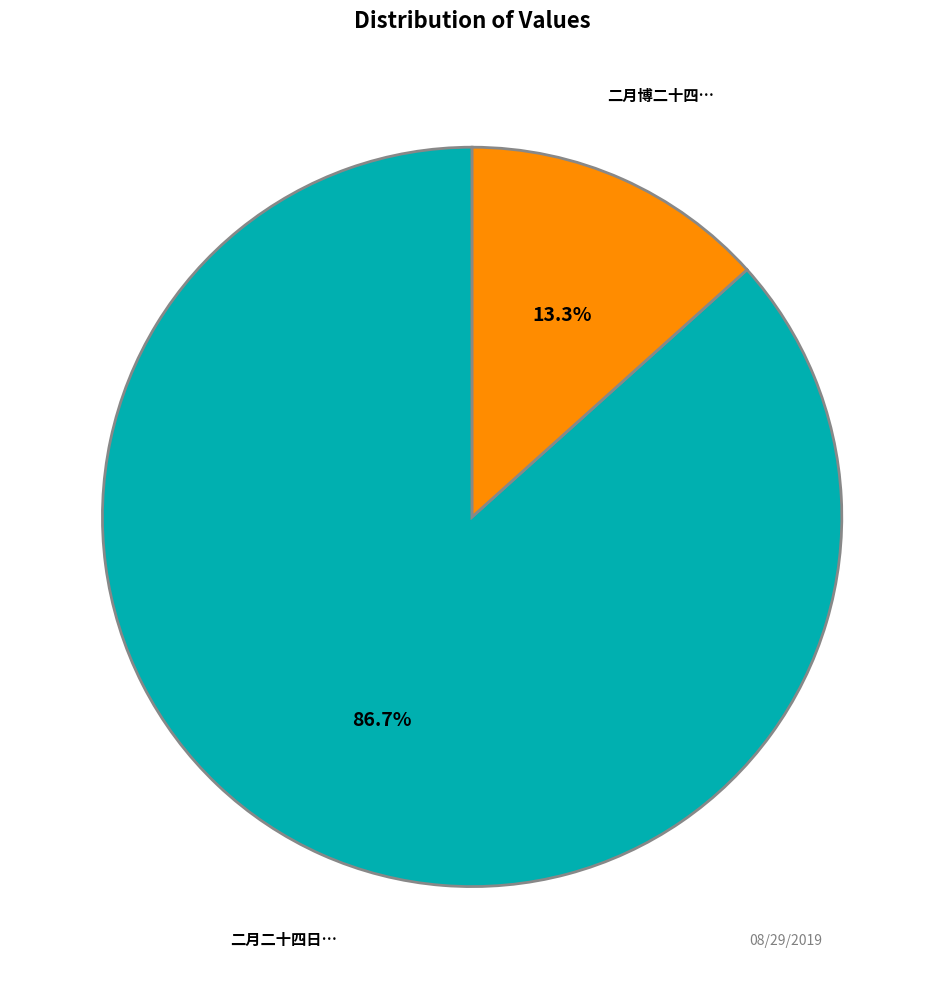

Is there any slice that represents more than half of the pie?

Yes